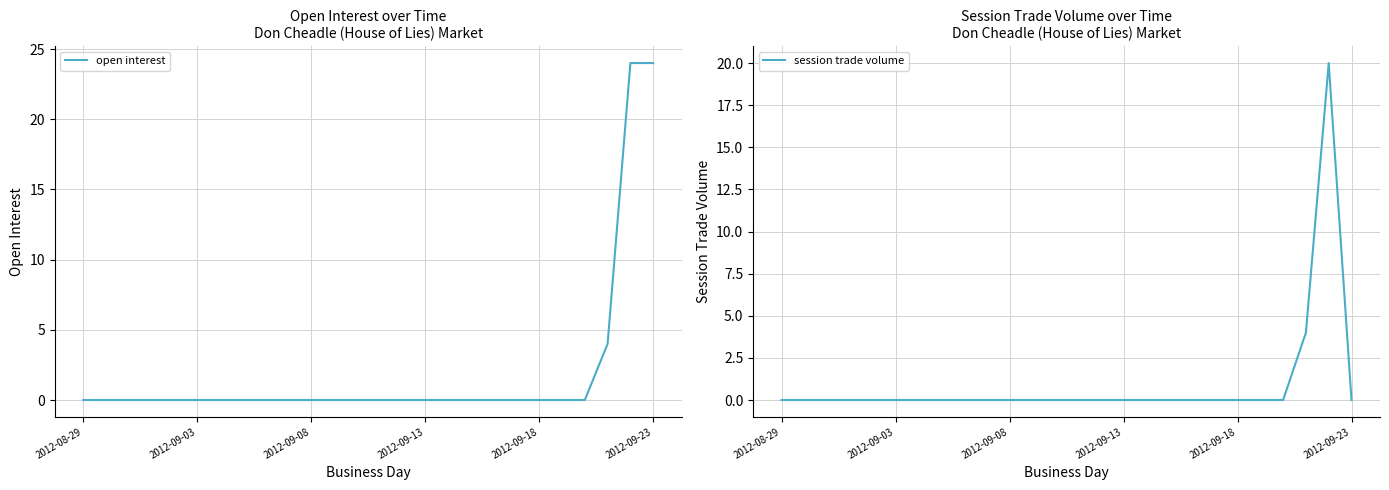

True or false: session trade volume has more than 2 points higher than both neighbors.

False